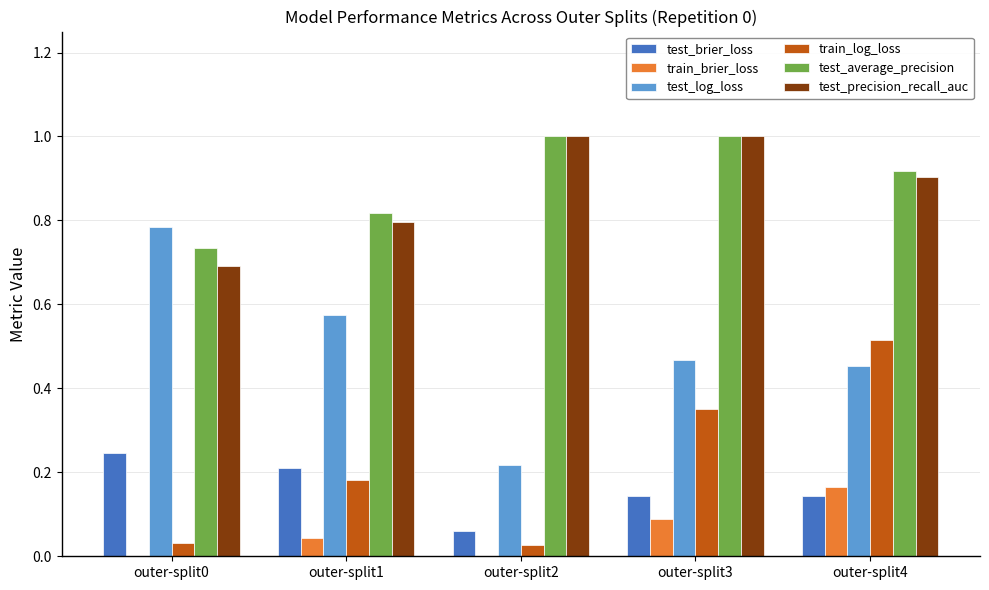

True or false: test_log_loss has a value of 0.7 at outer-split4.

False